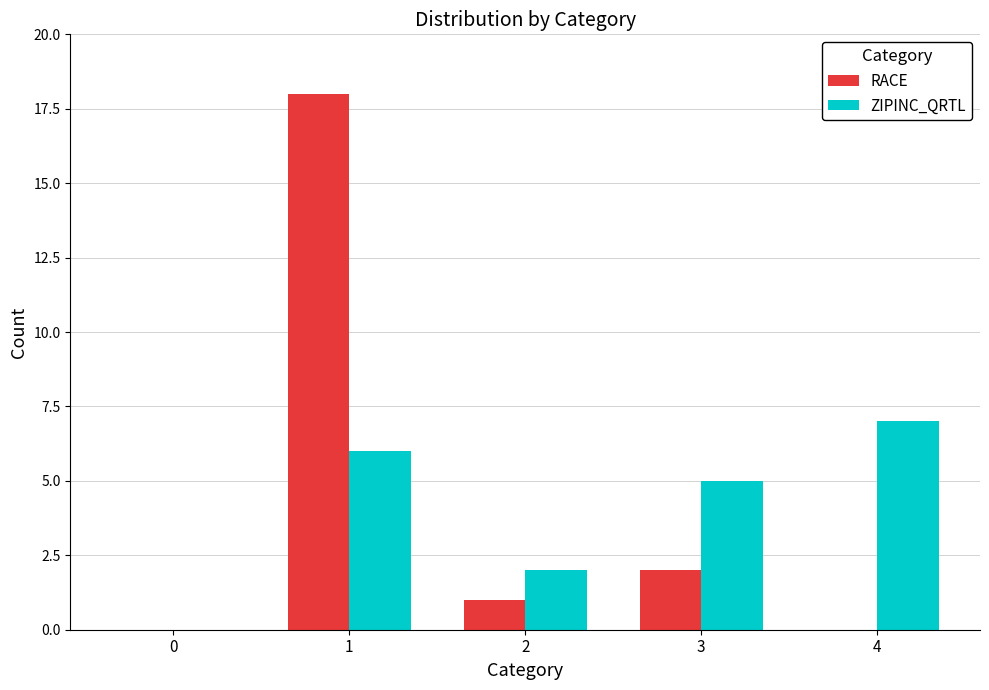

Reading right to left, extract all data points from this chart.

RACE: 4=0	3=2	2=1	1=18	0=0
ZIPINC_QRTL: 4=7	3=5	2=2	1=6	0=0